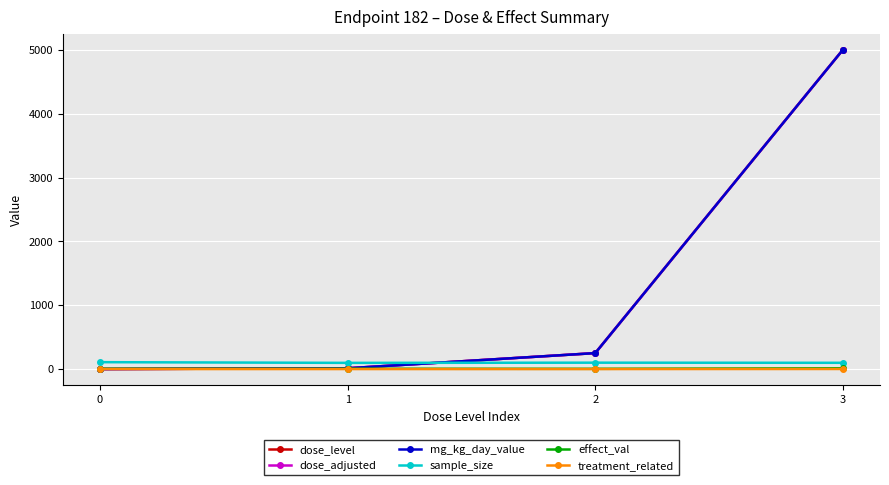

What value does the mg_kg_day_value series have at 3?

5000.0